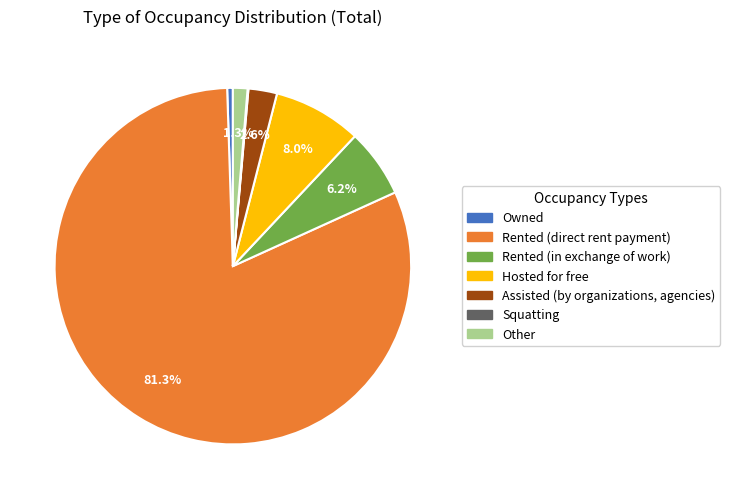

Which category has the biggest portion of the pie?

Rented (direct rent payment)